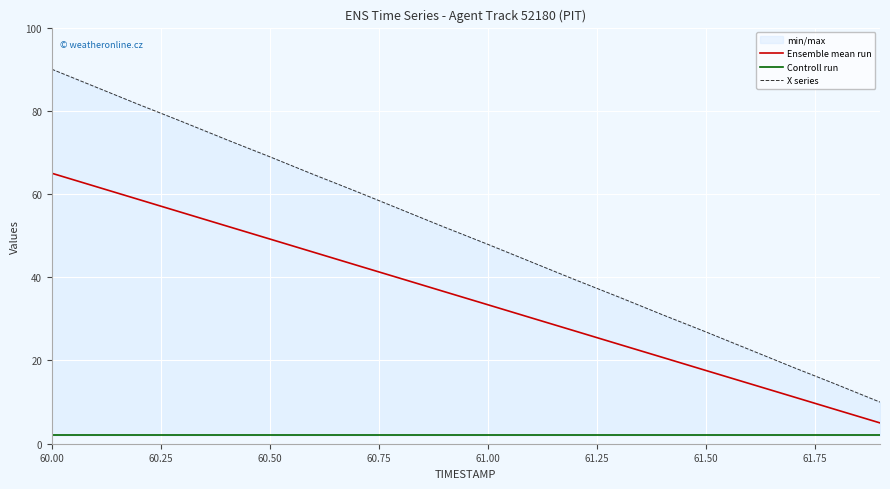

At which category is the sum across all series the highest?

60.00